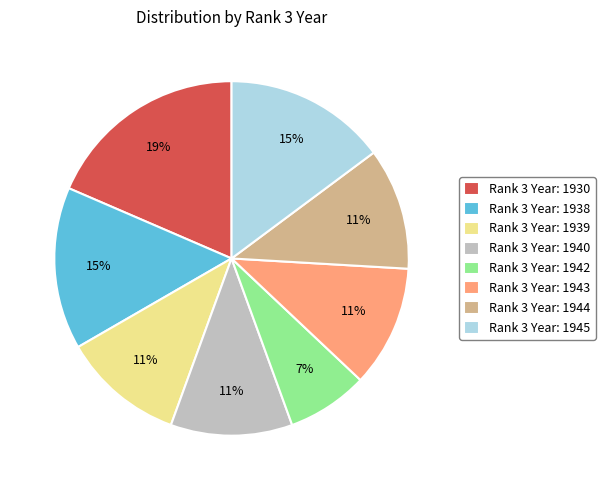

Does any single category account for the majority?

No